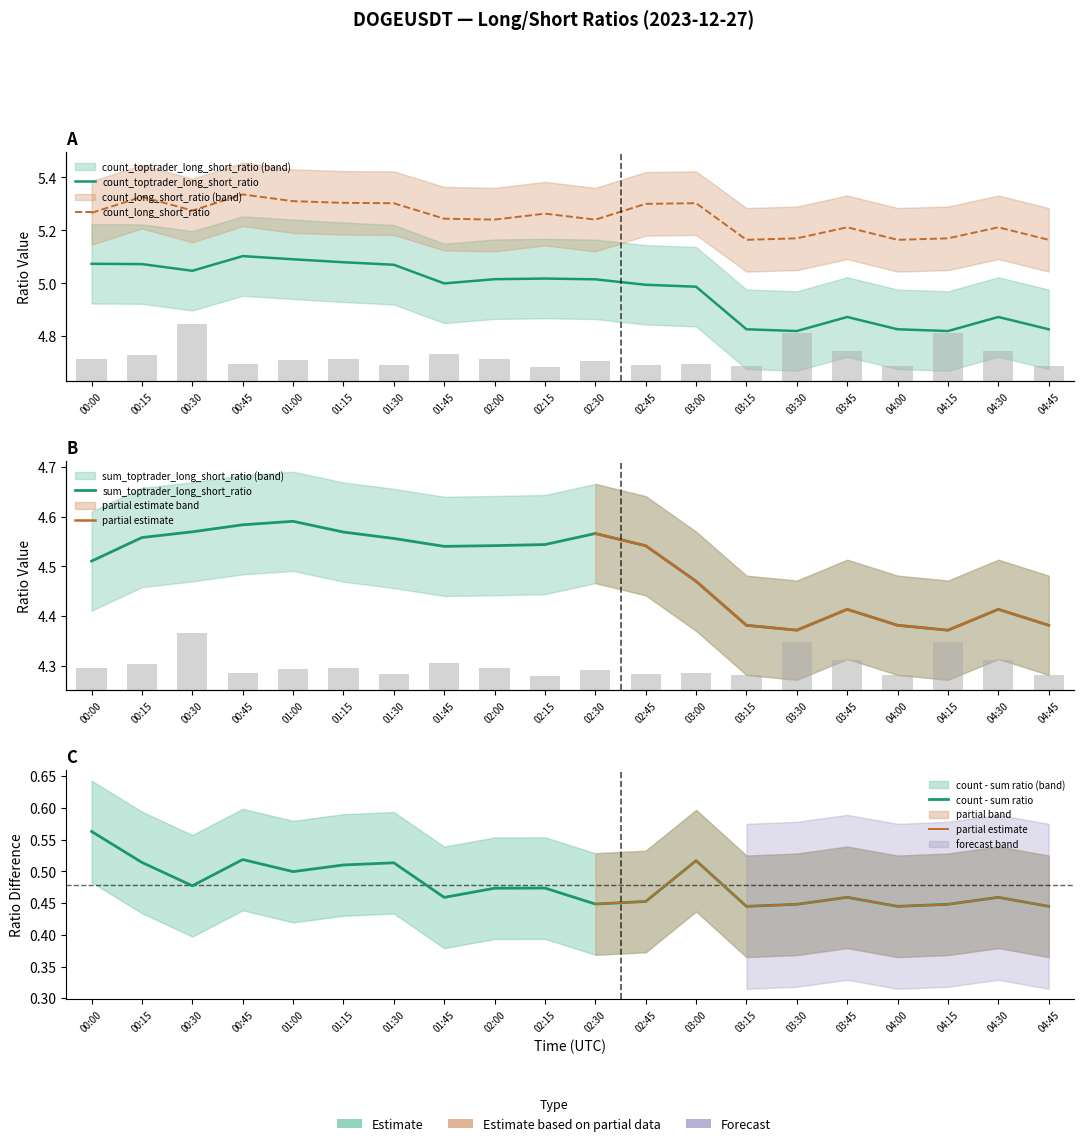

What is the average value of the count_long_short_ratio series?

5.2